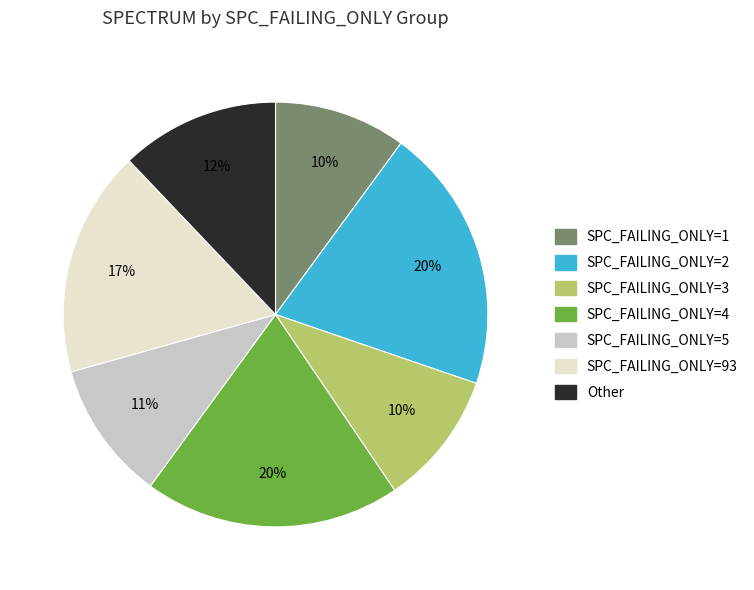

To the nearest percent, what percentage of the pie is SPC_FAILING_ONLY=4?

20%